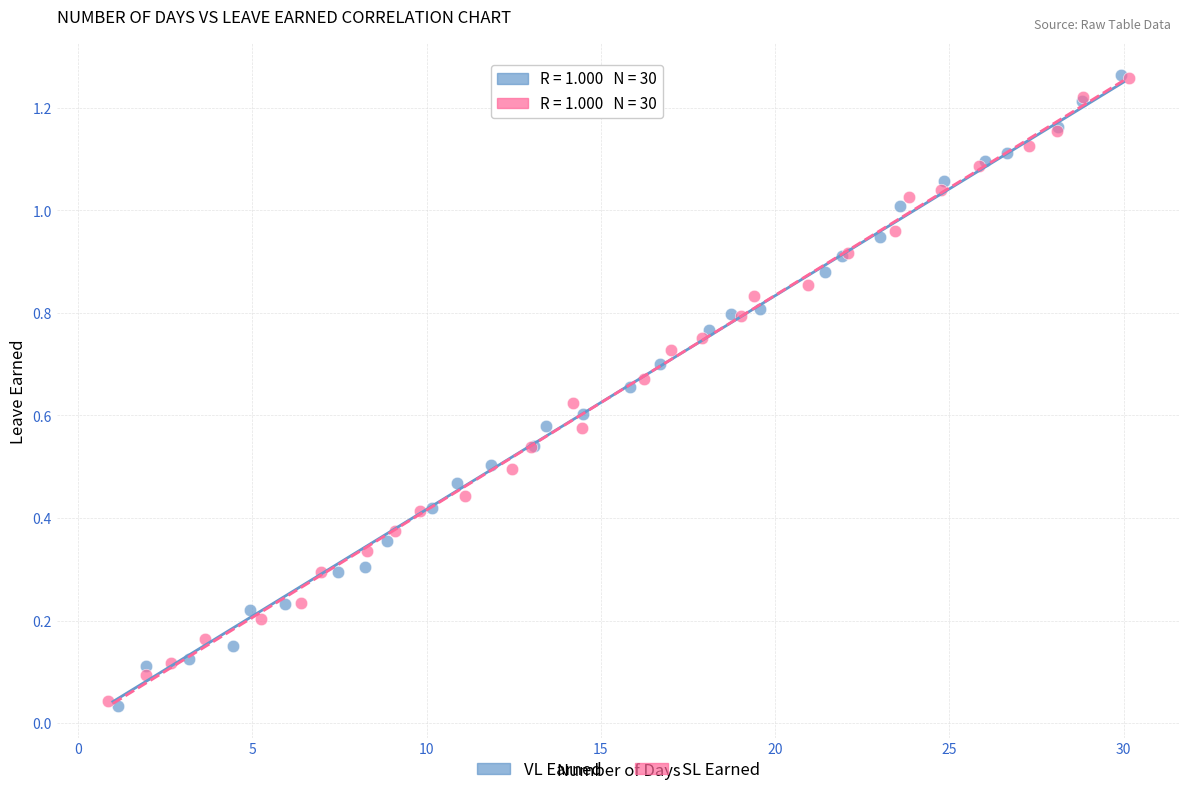

What are all the series names shown in the legend?

VL Earned, SL Earned